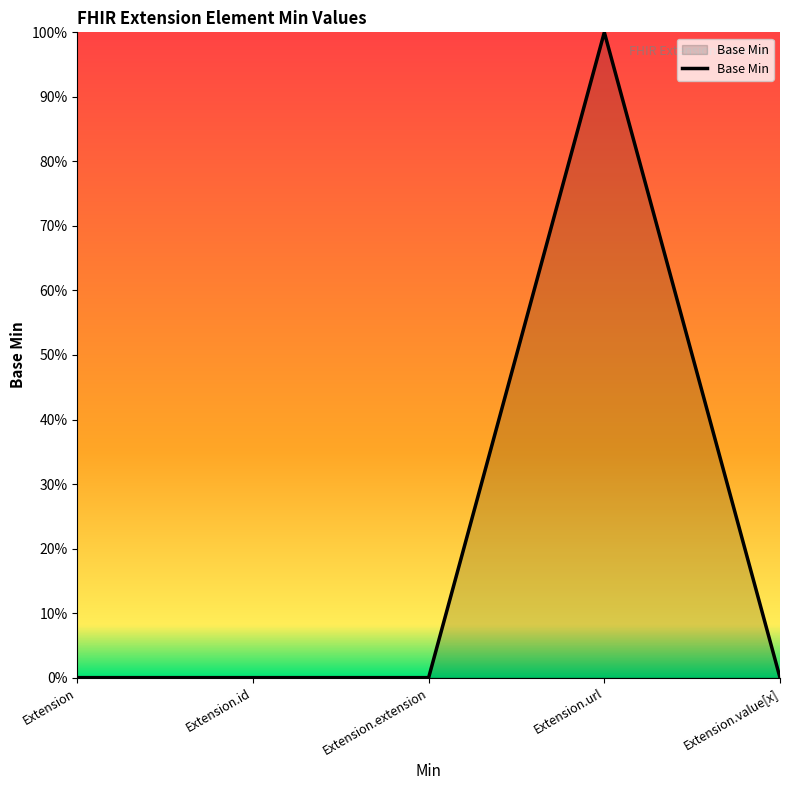

At which label is the value closest to 0?

Extension